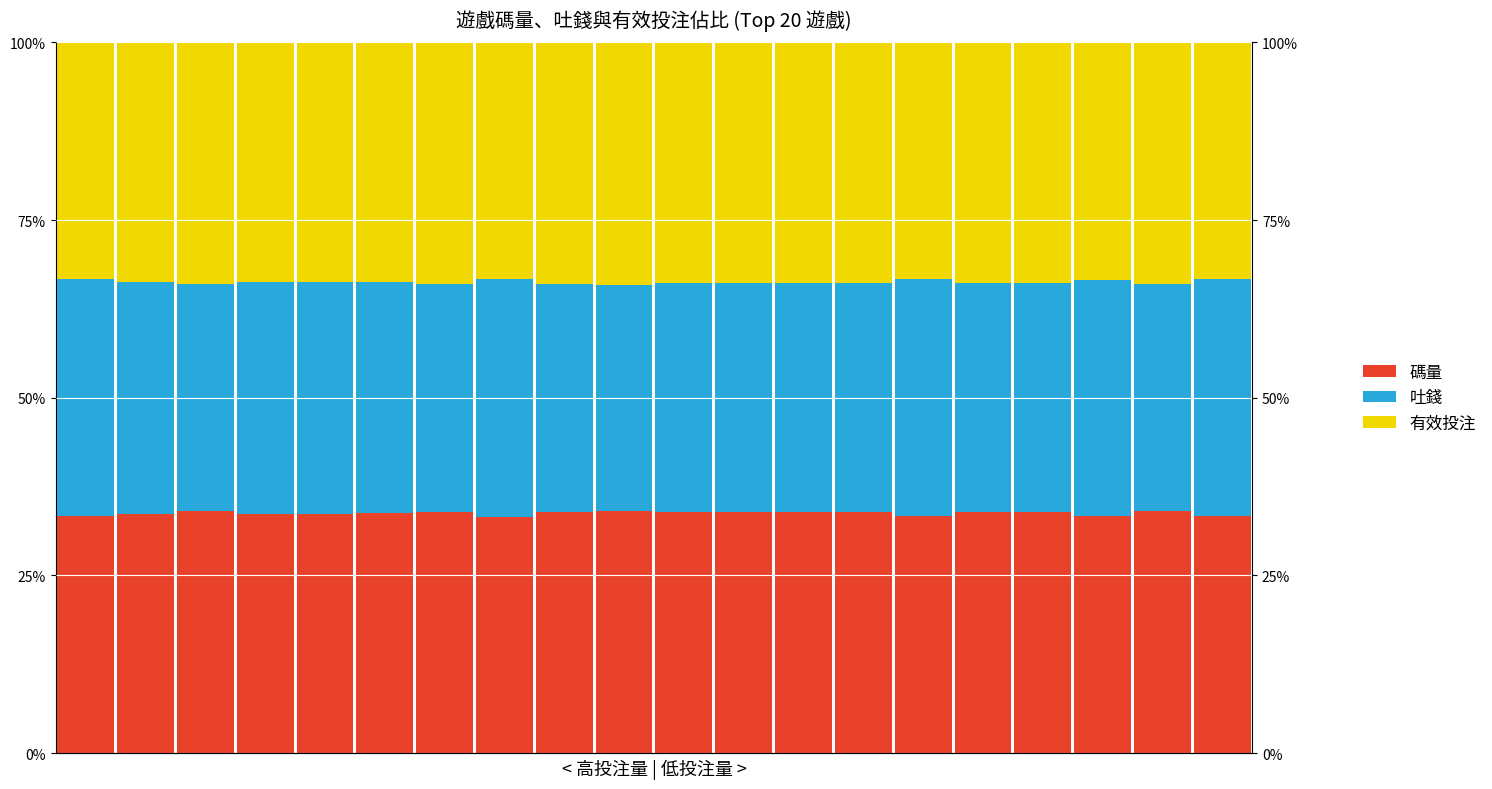

Reading left to right, what are all the values shown in this chart?

碼量: 33.3	33.7	34.0	33.7	33.7	33.8	33.9	33.3	33.9	34.1	33.9	33.9	33.9	33.9	33.3	33.9	33.9	33.4	34.0	33.3
吐錢: 33.3	32.6	32.0	32.6	32.6	32.5	32.2	33.5	32.1	31.9	32.2	32.2	32.2	32.2	33.4	32.3	32.3	33.2	32.0	33.4
有效投注: 33.3	33.7	34.0	33.7	33.7	33.8	33.9	33.3	33.9	34.1	33.9	33.9	33.9	33.9	33.3	33.9	33.9	33.4	34.0	33.3